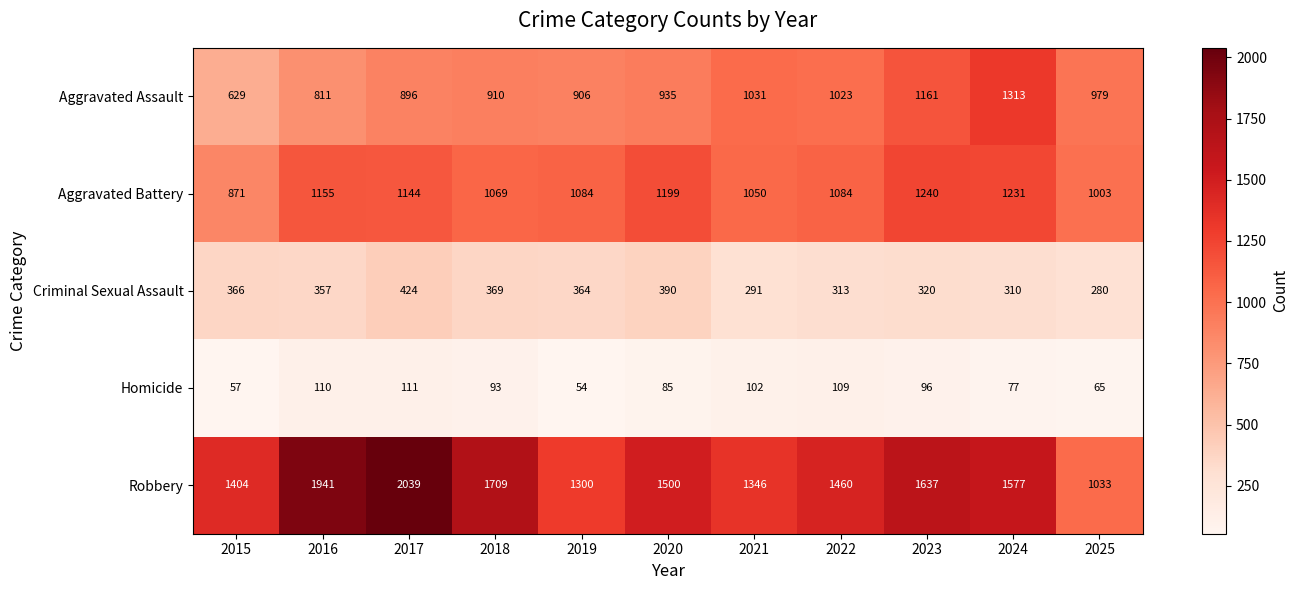

The value of Criminal Sexual Assault at 2018 is 126. True or false?

False